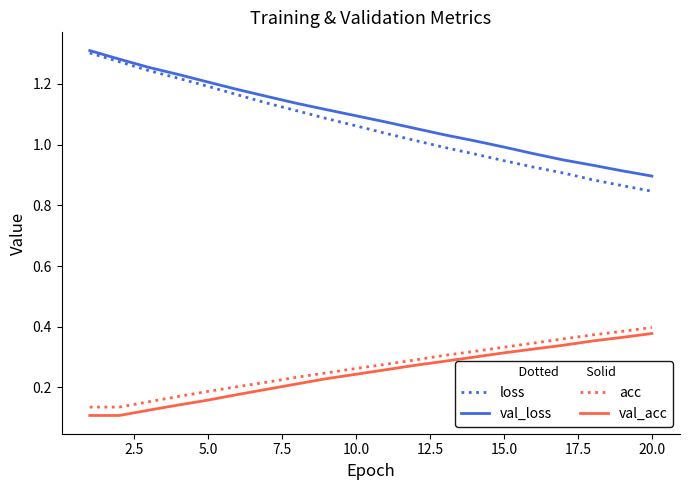

Which series has the widest spread of values?

loss